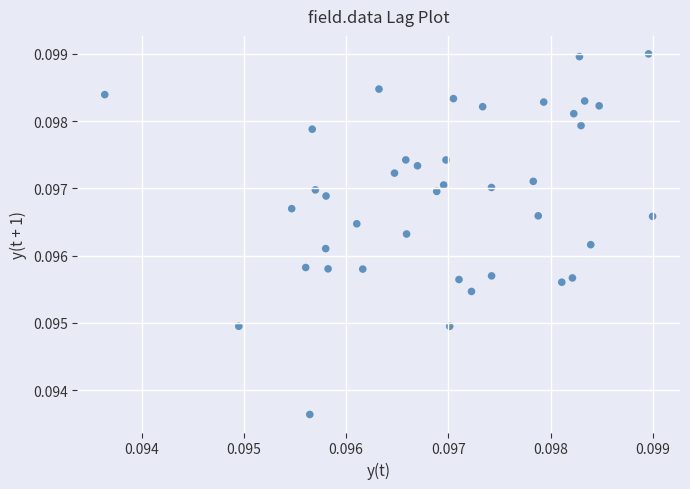

How many points are shown in the scatter plot?

40